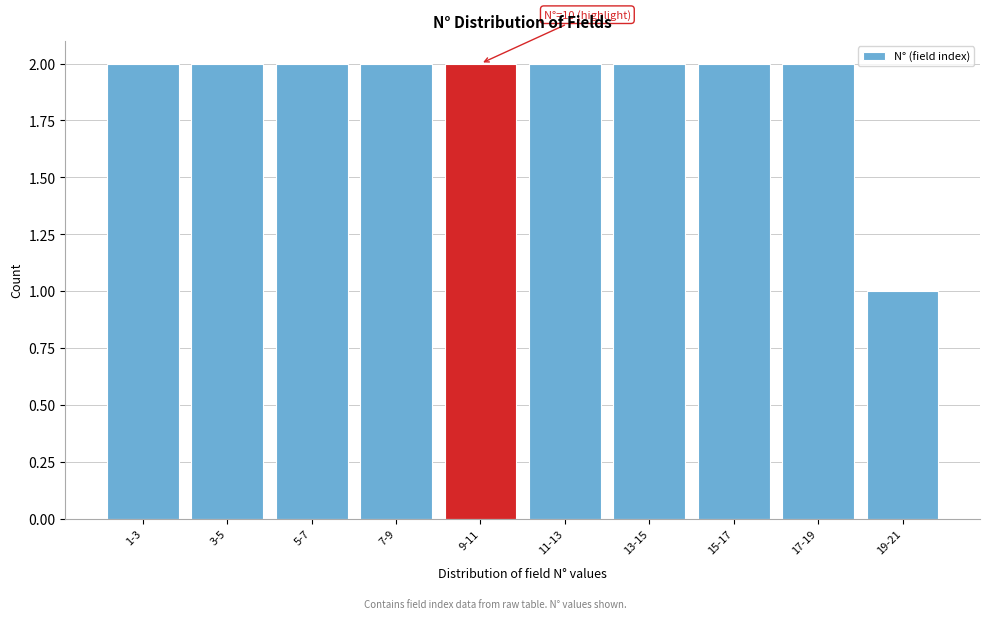

Reading left to right, transcribe all the data shown in this chart.

2	2	2	2	2	2	2	2	2	1